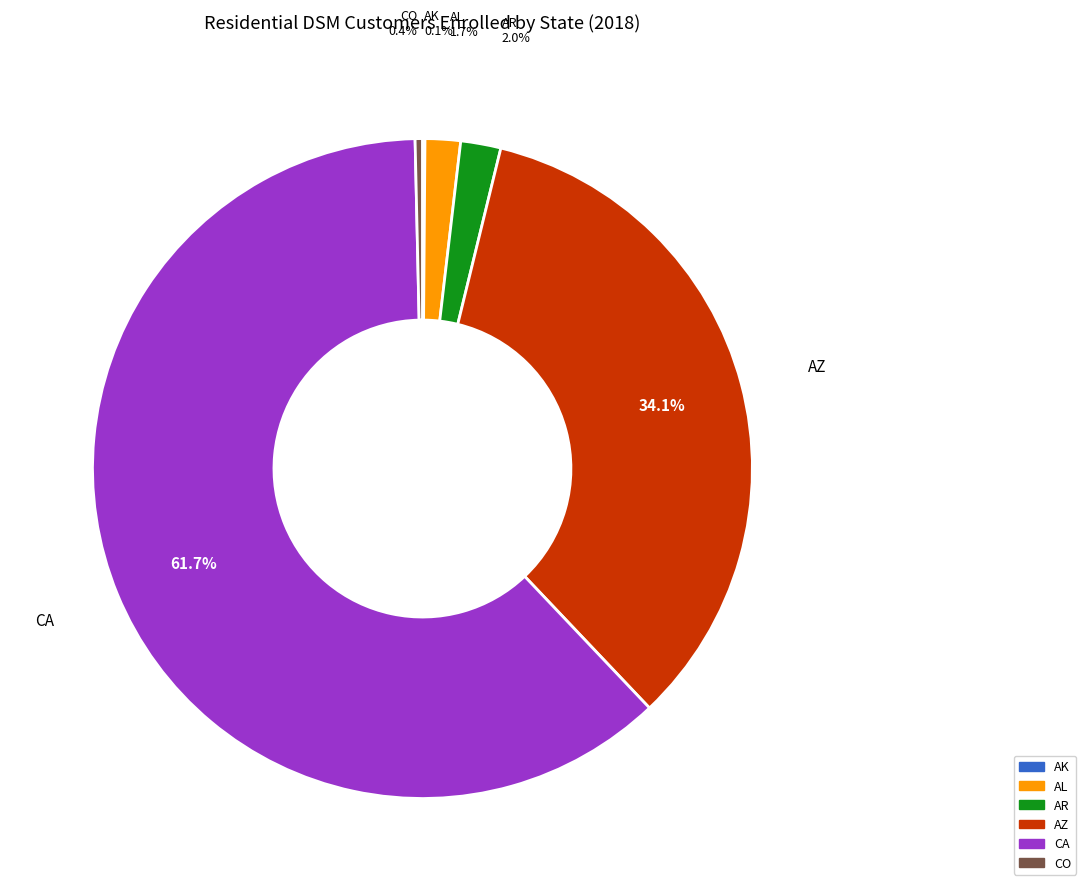

How much of the chart is everything except AZ?

65.9%